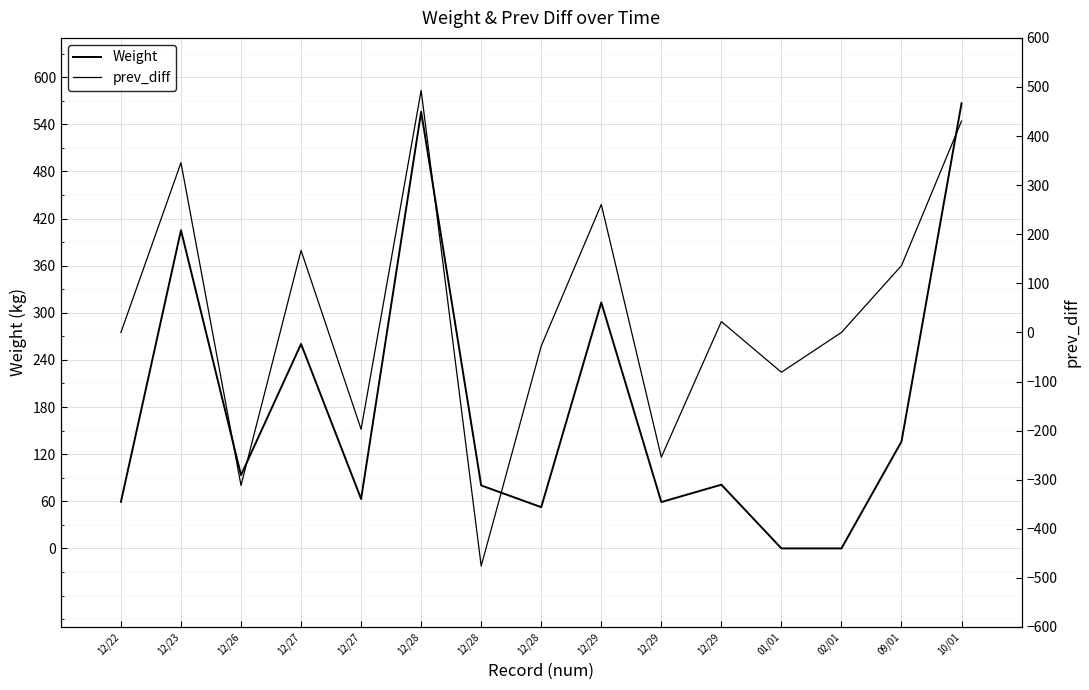

What are all the series names shown in the legend?

Weight, prev_diff